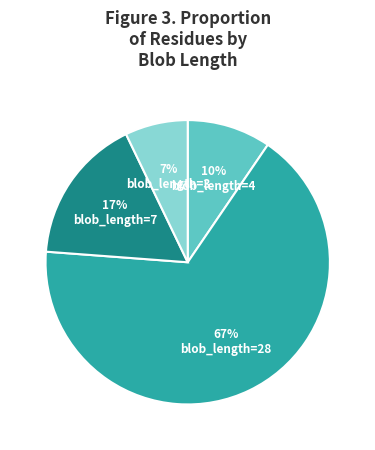

What is the smallest slice in the pie chart?

blob_length=3